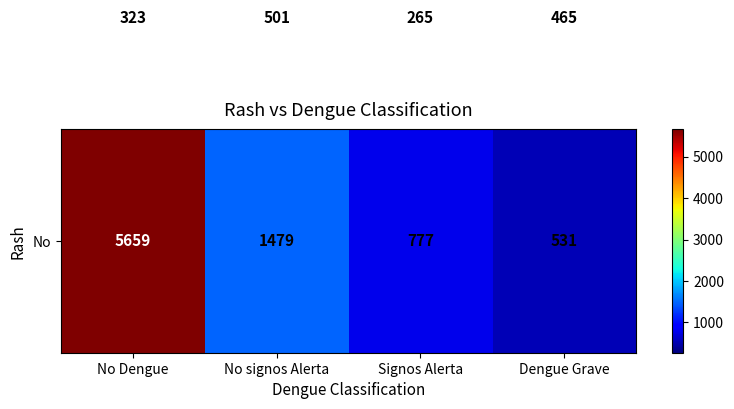

At which category is the sum across all series the highest?

No Dengue